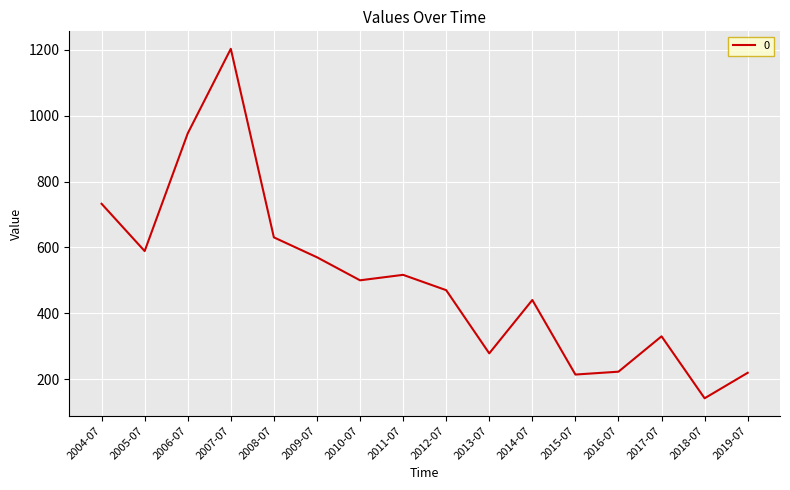

What is the sum of all values?

8004.0